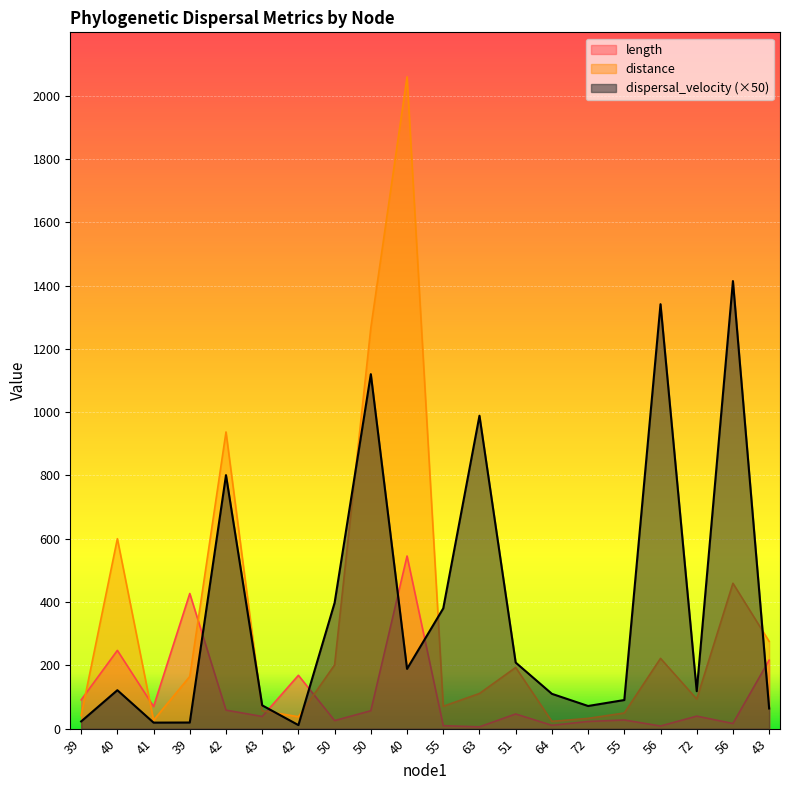

What is the sum of all length values?

2129.4